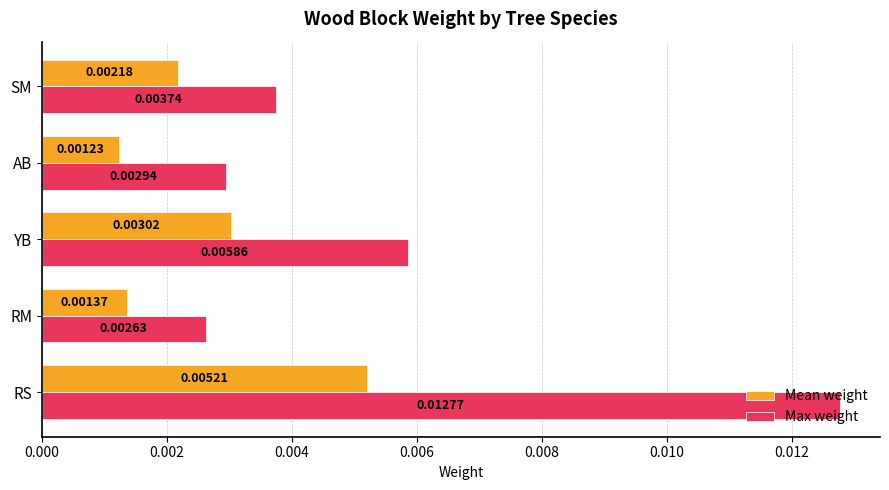

At which label is Mean weight closest to 0?

AB